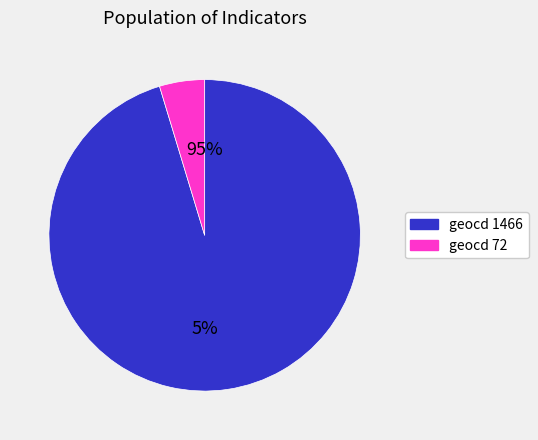

Which slice is the largest?

1466